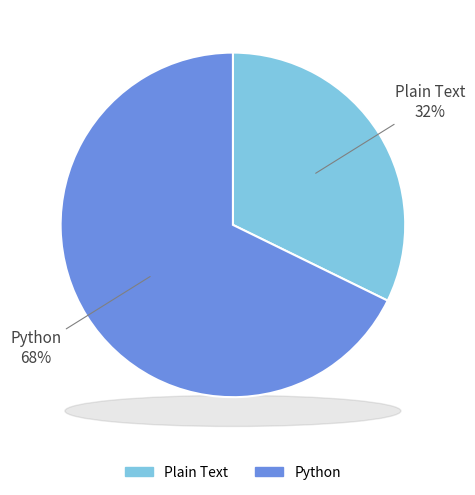

Do Plain Text and Python together represent more than half of the pie?

Yes